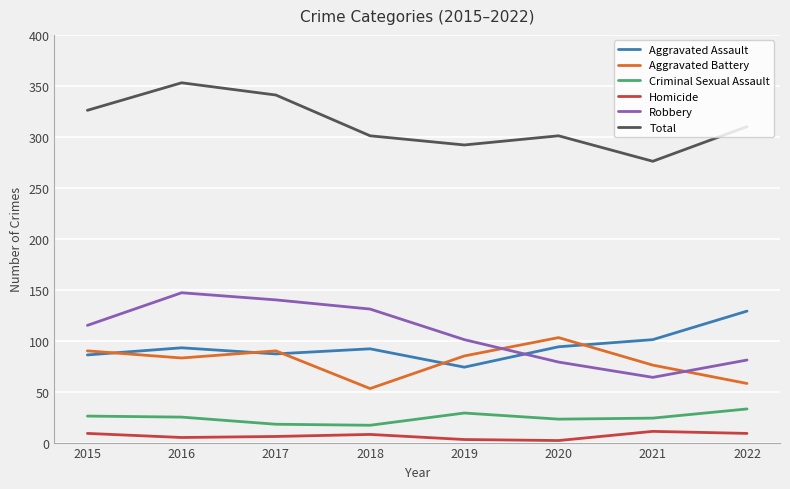

What is the sum of the Homicide values at 2019 and 2018?

11